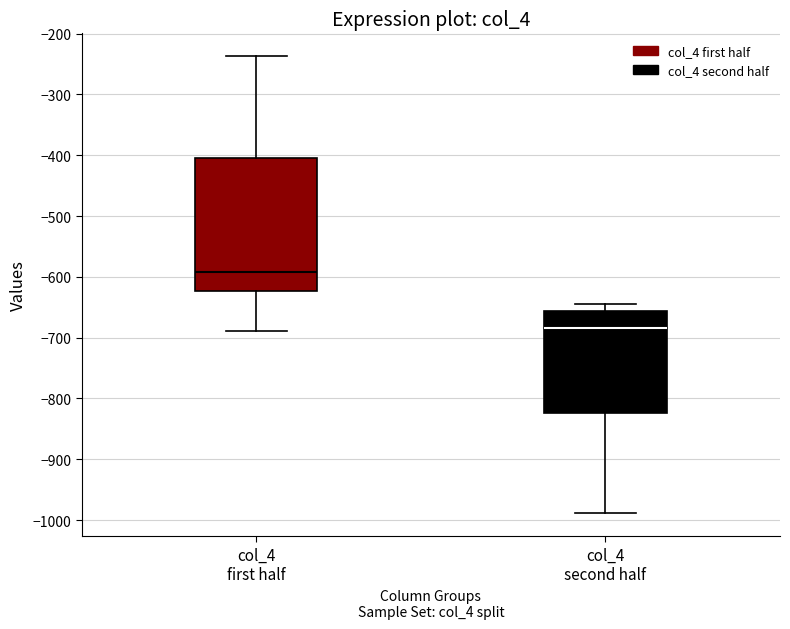

Where does the upper whisker of the box for col_4 second half end on the y-axis? The values are not printed on the chart, so give them approximately, as read against the axis.

-640